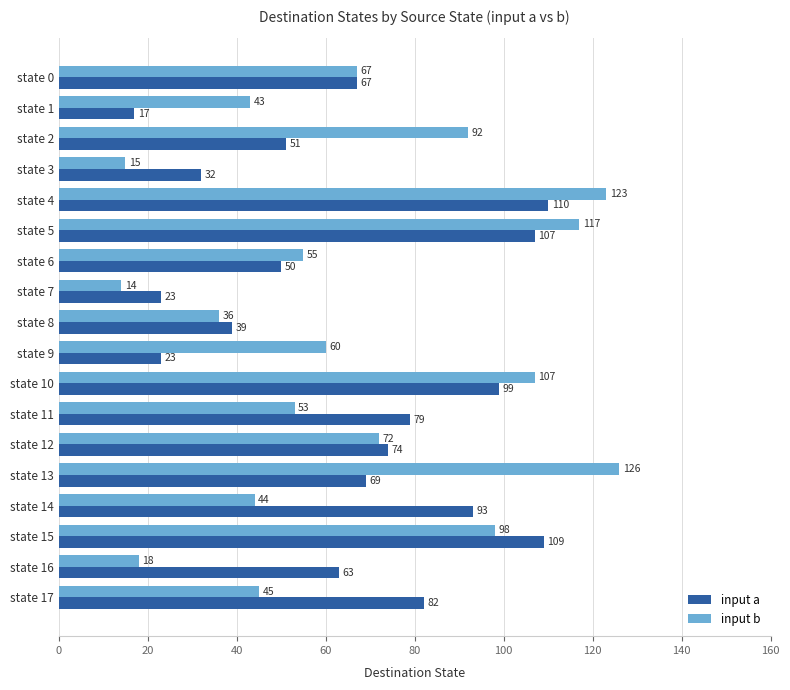

What is the difference between the maximum and minimum values in the input a series?

93